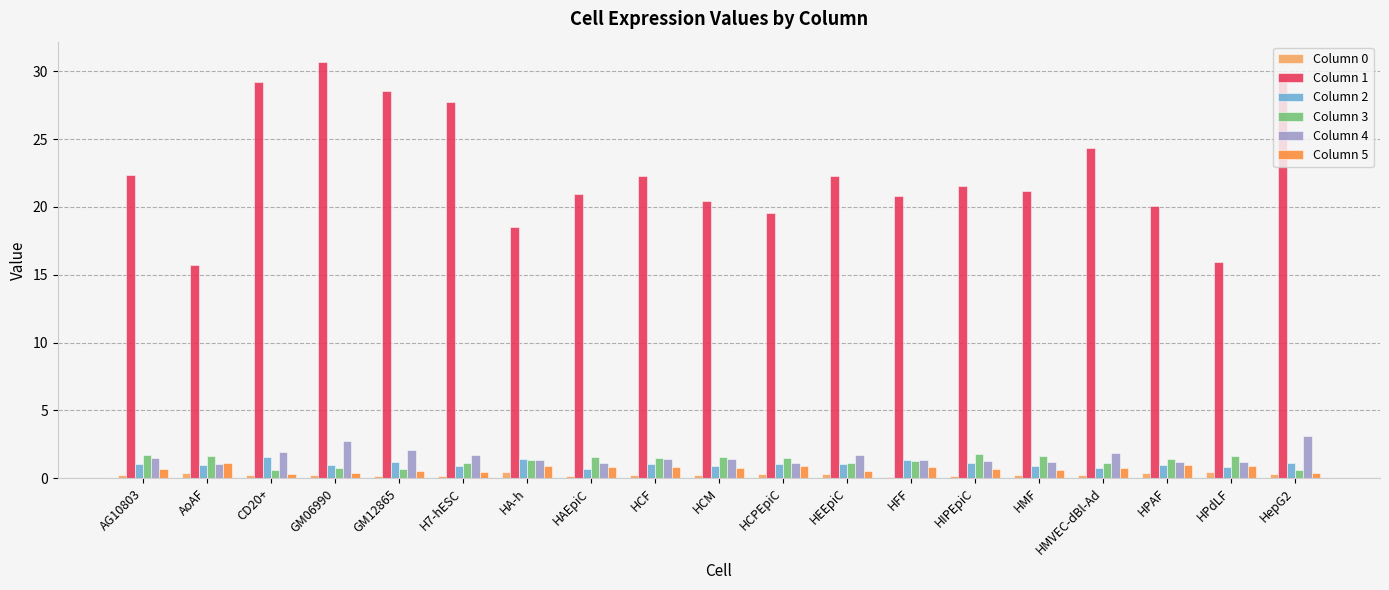

Is the value of Column 3 at HCF greater than the value of Column 0 at HFF?

Yes